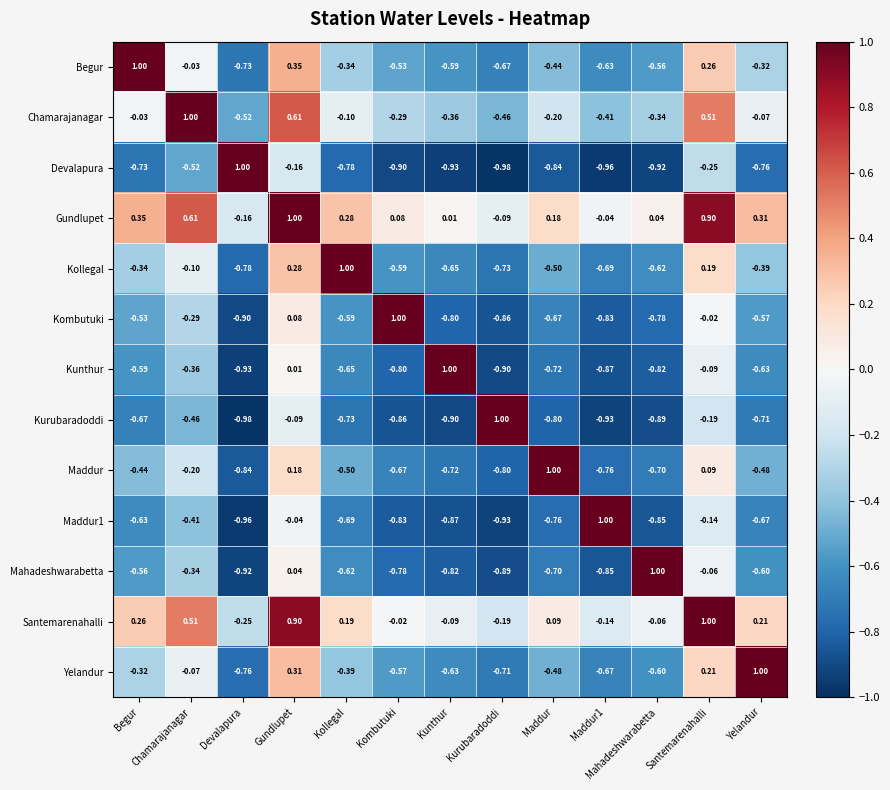

Which series has the largest total across all categories?

Gundlupet